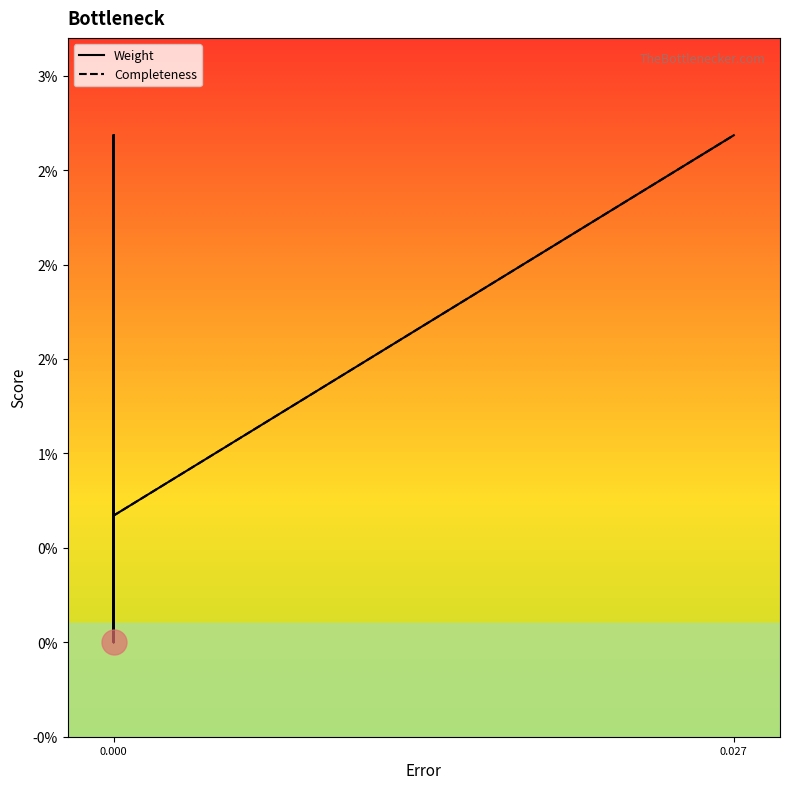

List the series in order of their peak value, lowest first.

Weight, Completeness